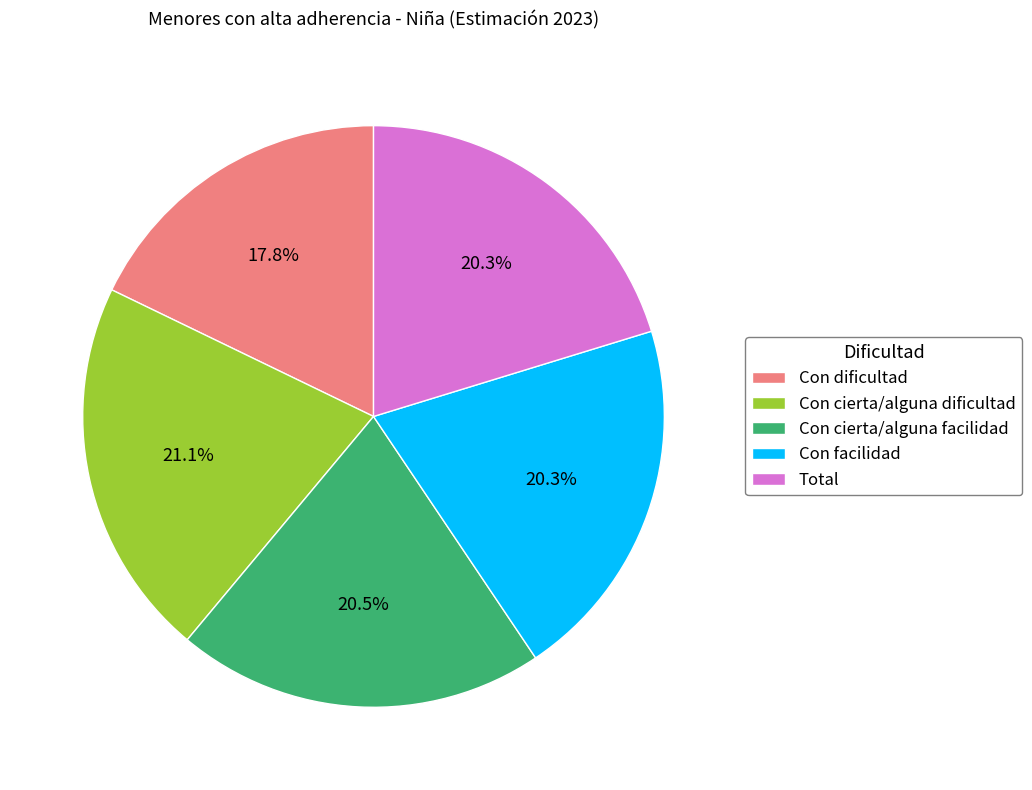

Between Con cierta/alguna facilidad and Con cierta/alguna dificultad, which is larger?

Con cierta/alguna dificultad